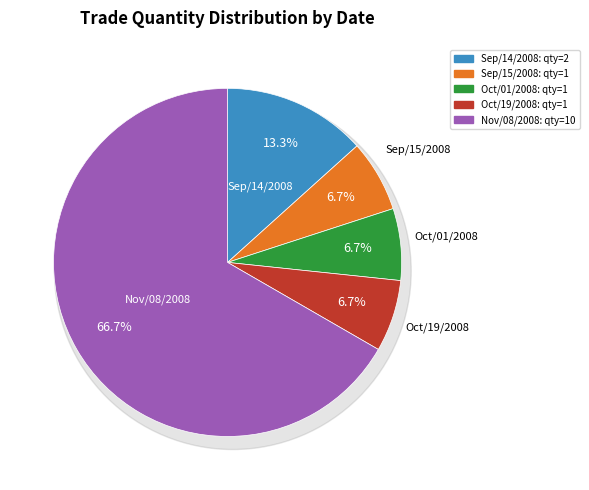

Between Oct/01/2008 and Nov/08/2008, which is larger?

Nov/08/2008